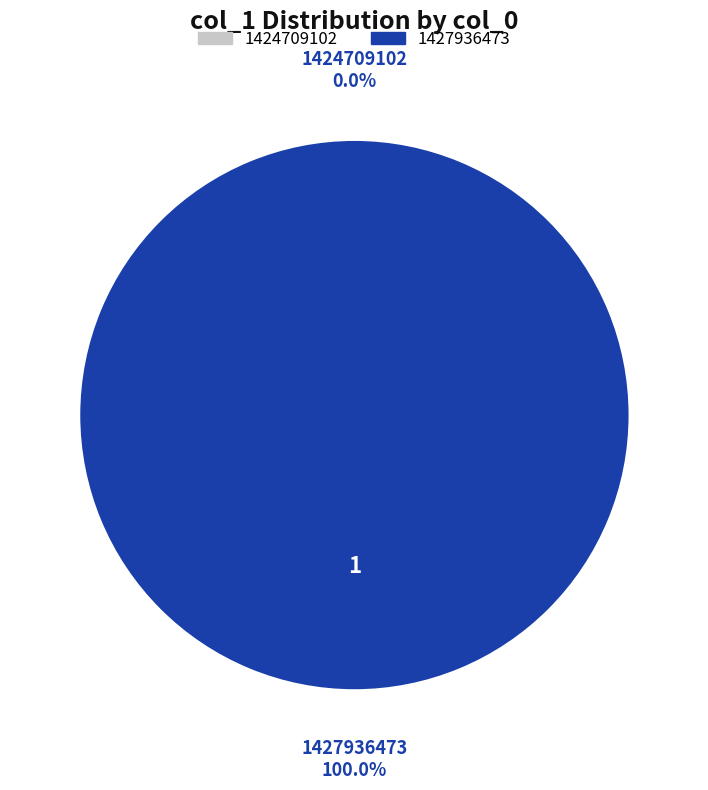

Is there a majority slice in this chart?

Yes